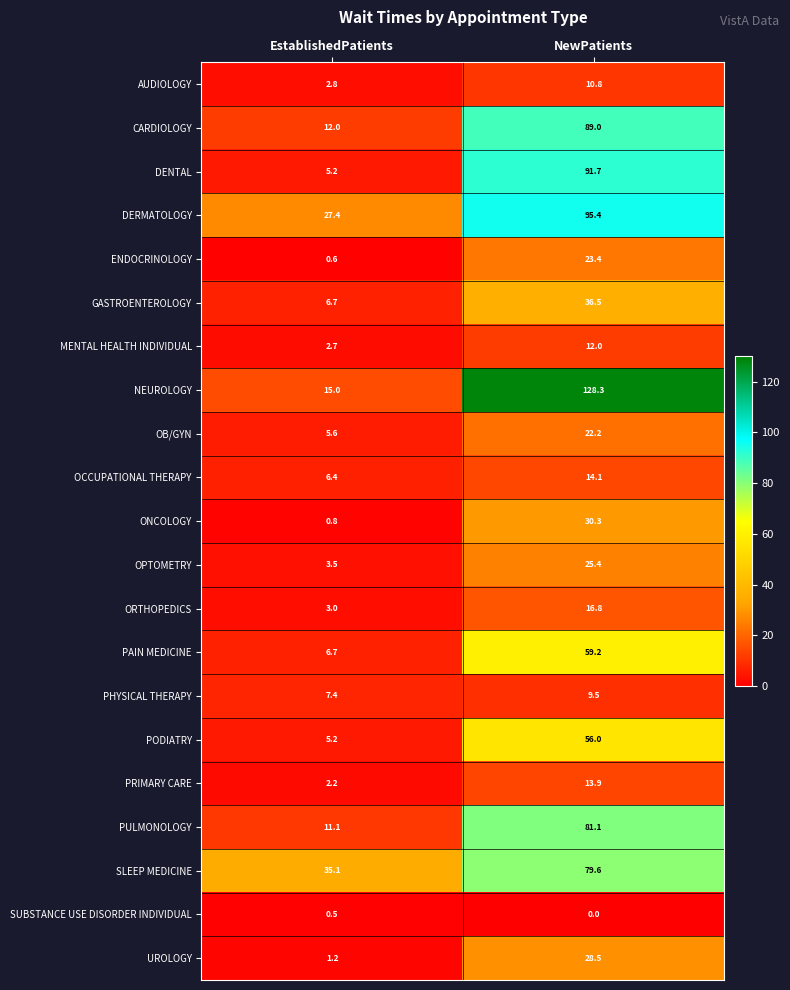

The value of OB/GYN at EstablishedPatients is 5.6. True or false?

True